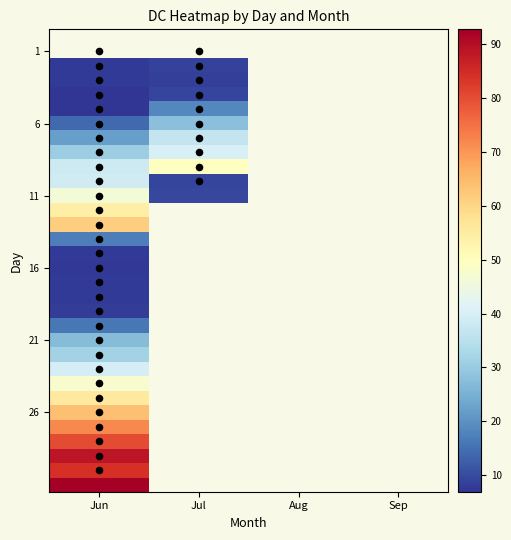

What is the maximum value shown in the chart?

92.8